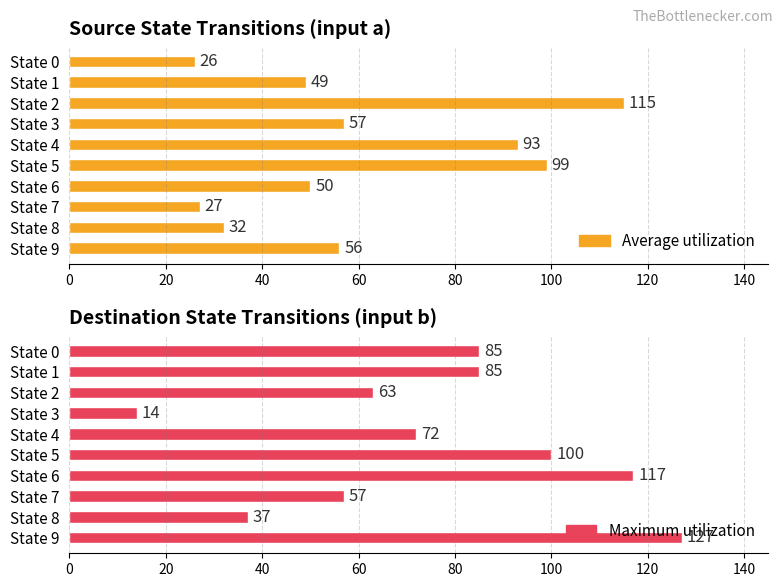

What is the smallest value displayed?

14